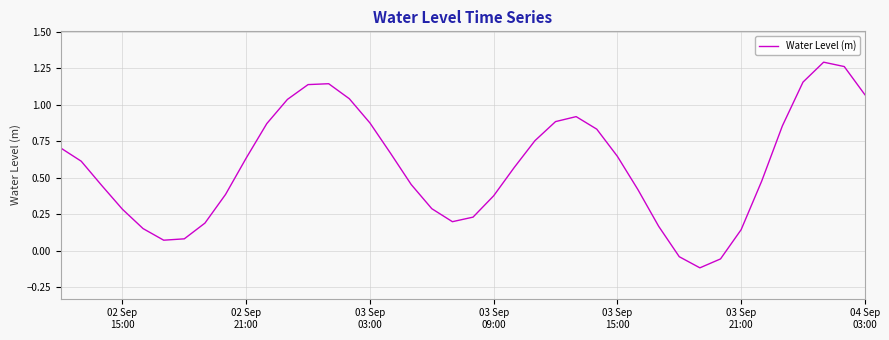

What is the difference between the maximum and minimum values?

1.4